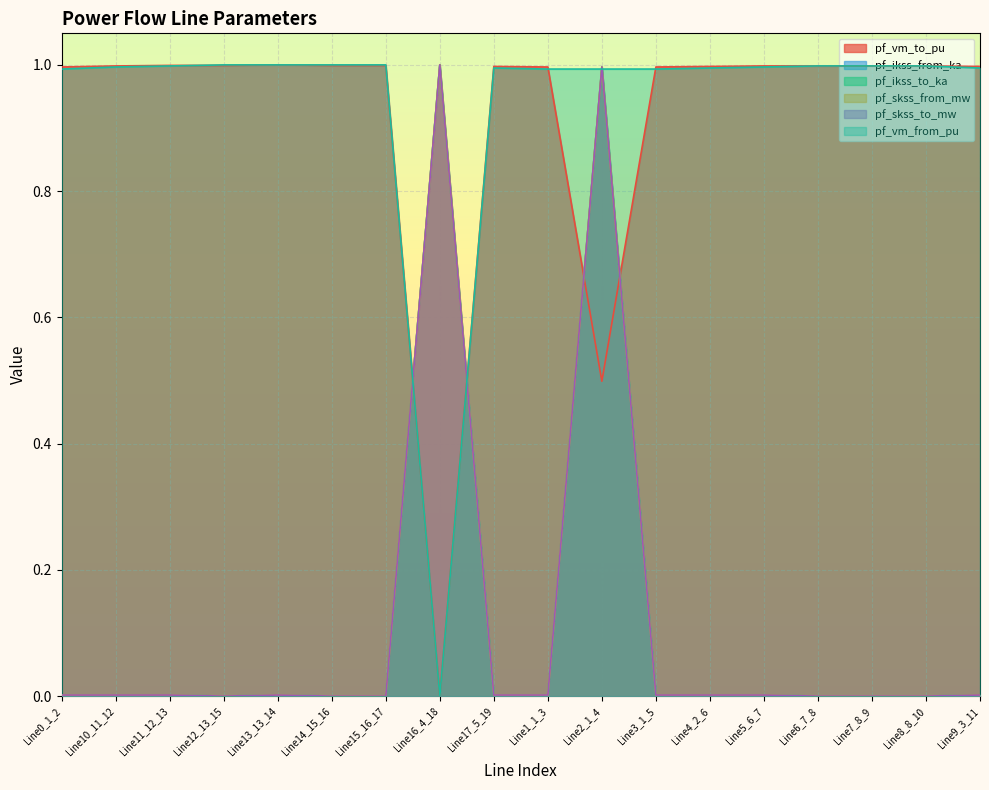

Is the value of pf_vm_from_pu at Line6_7_8 greater than the value of pf_skss_to_mw at Line3_1_5?

Yes